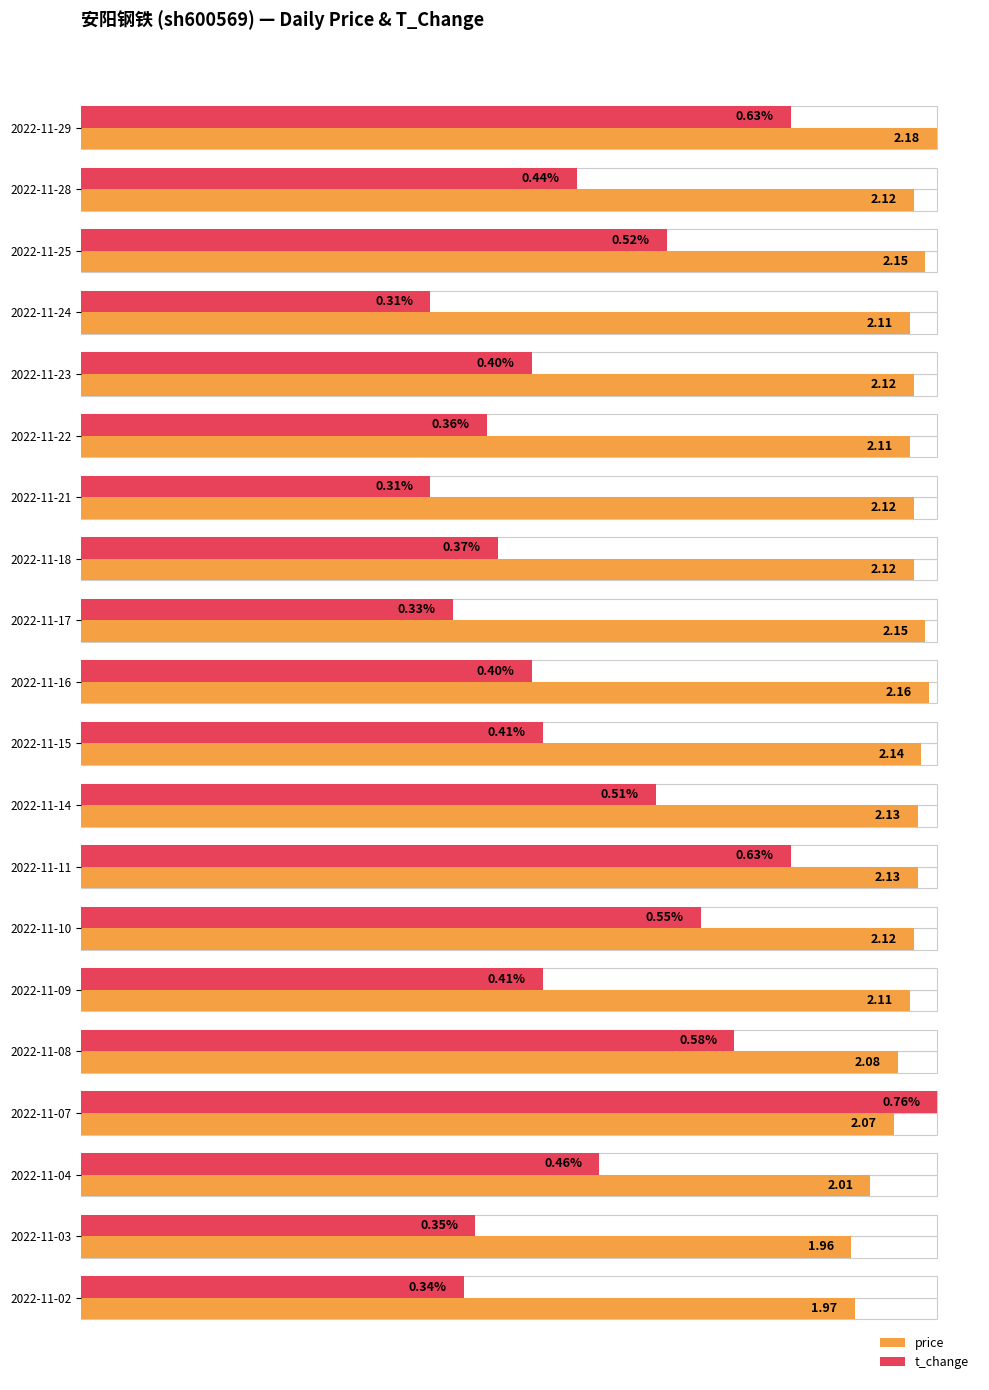

What position from the left is 14?

15